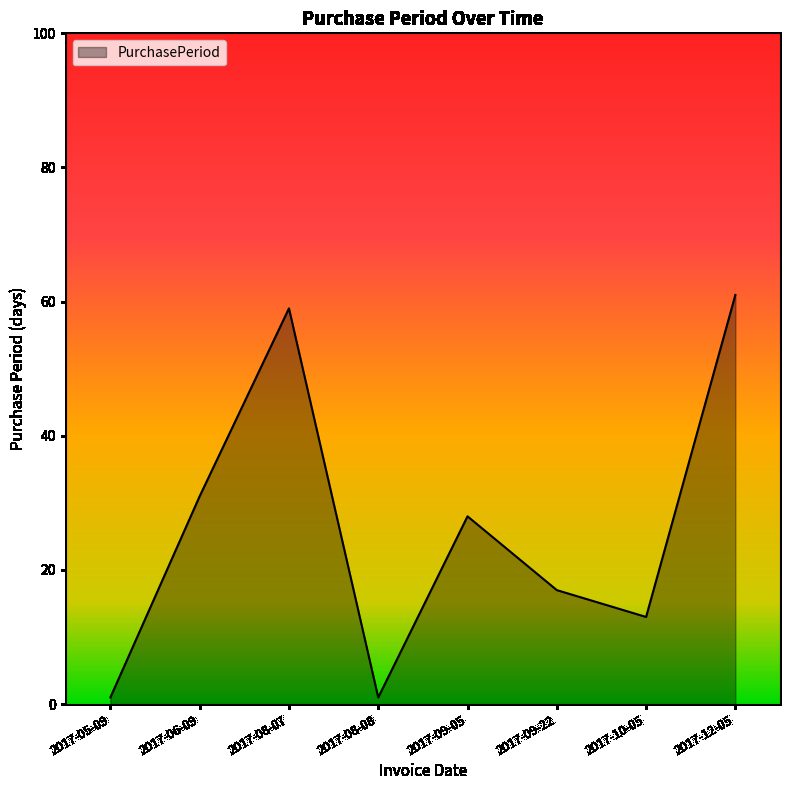

Which has a higher value, 2017-08-08 or 2017-09-22?

2017-09-22